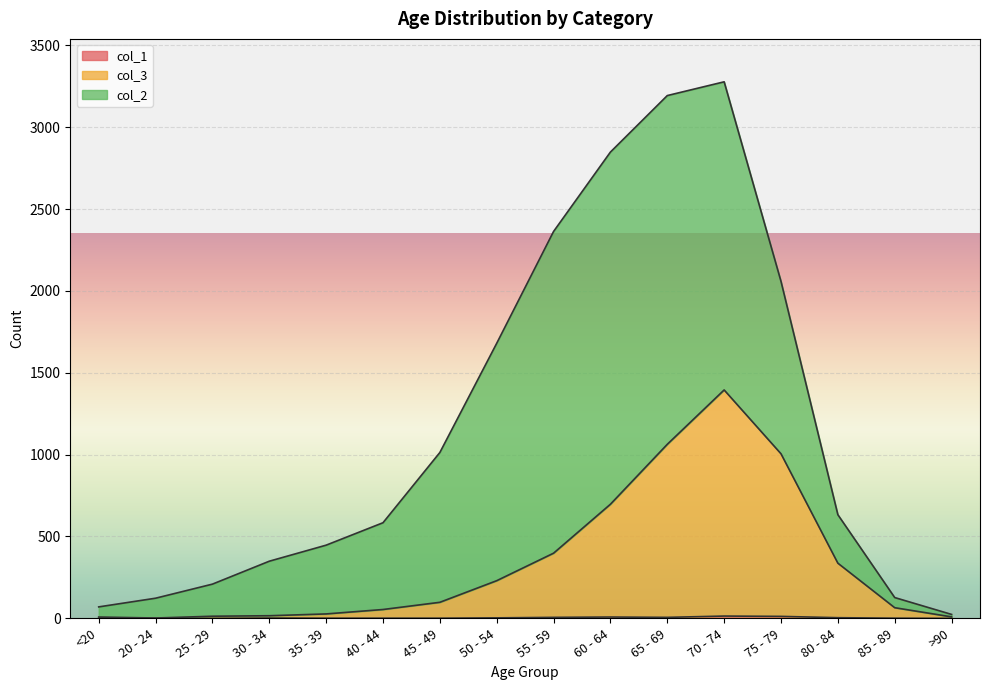

What is the sum of all col_3 values?

5417